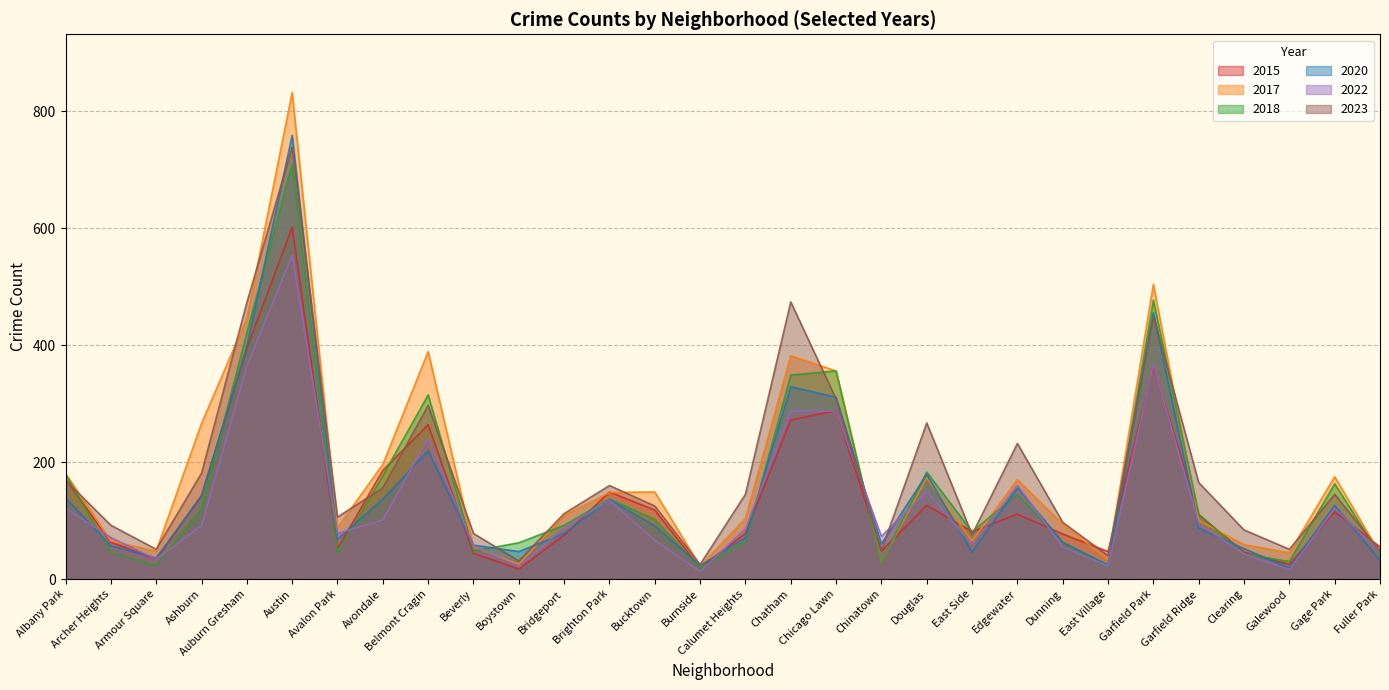

At which category is the sum across all series the highest?

Austin